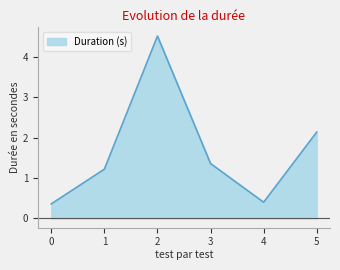

How many values are below 1?

2